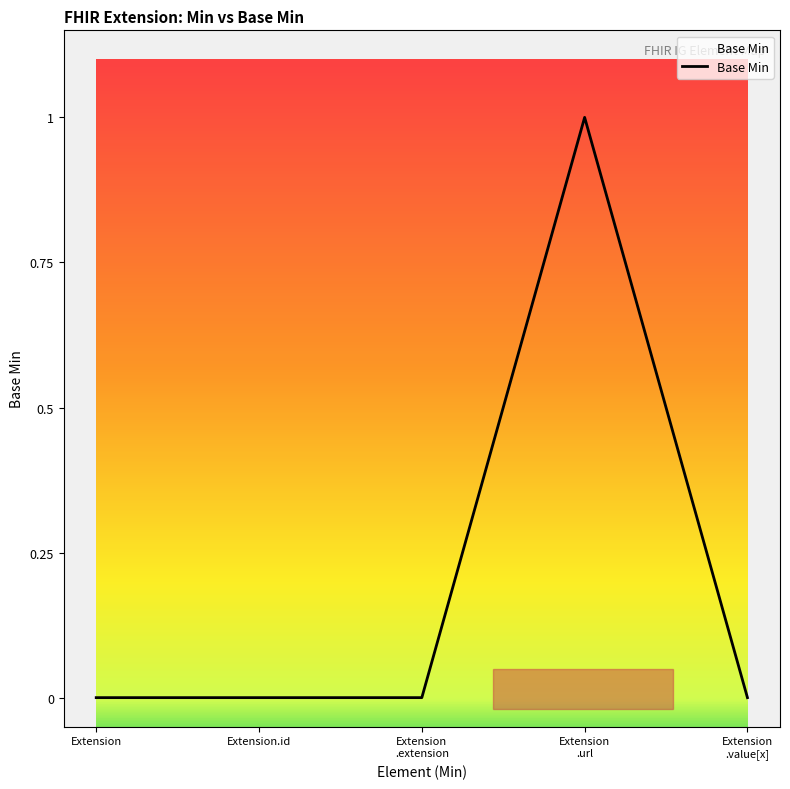

Is it true that the value at Extension is -1?

False